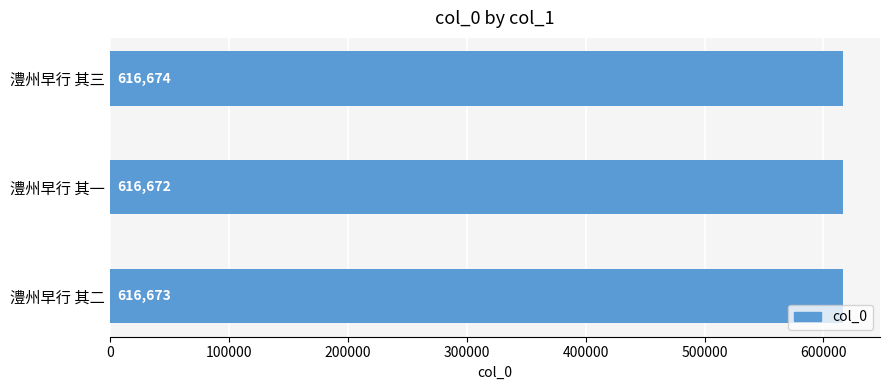

How many values are below 616673?

1